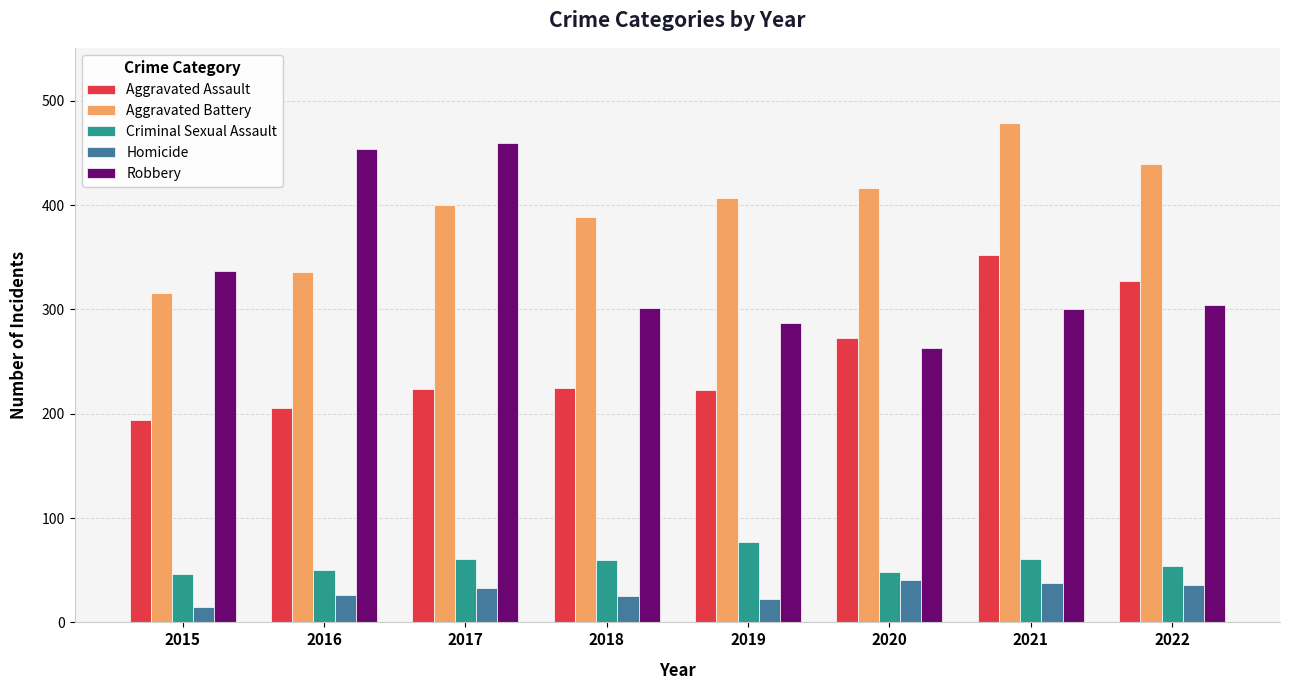

True or false: Aggravated Assault has a value of 332 at 2017.

False